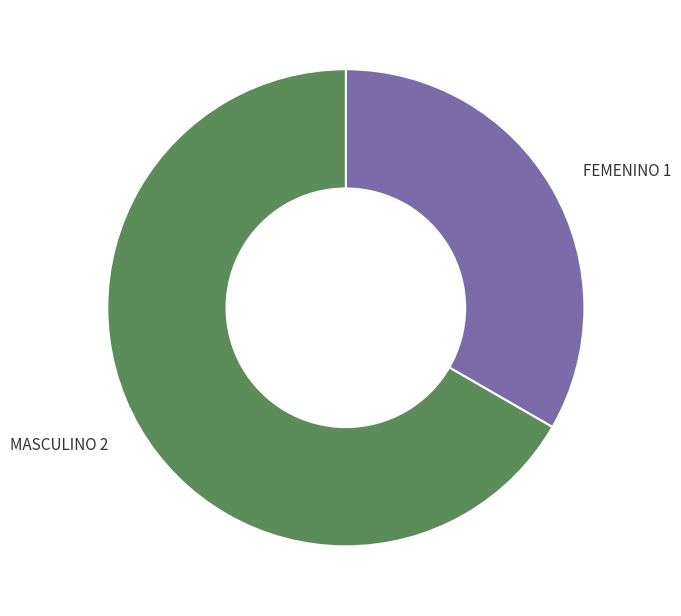

Count the number of slices in the pie.

2